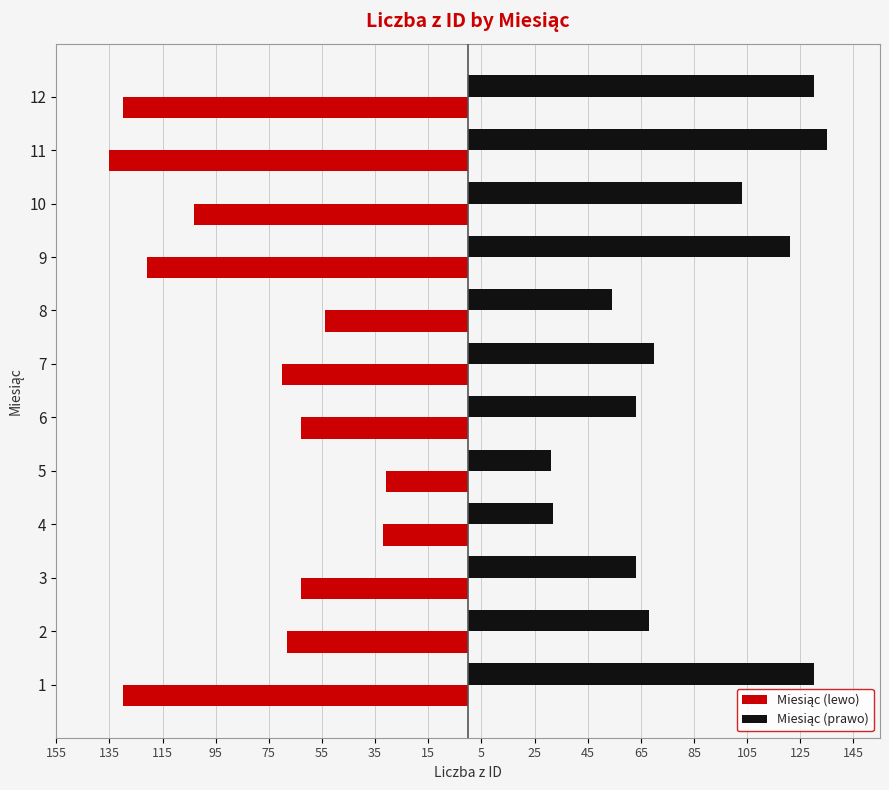

Rank the series by their average value, from lowest to highest.

Miesiąc (lewo), Miesiąc (prawo)